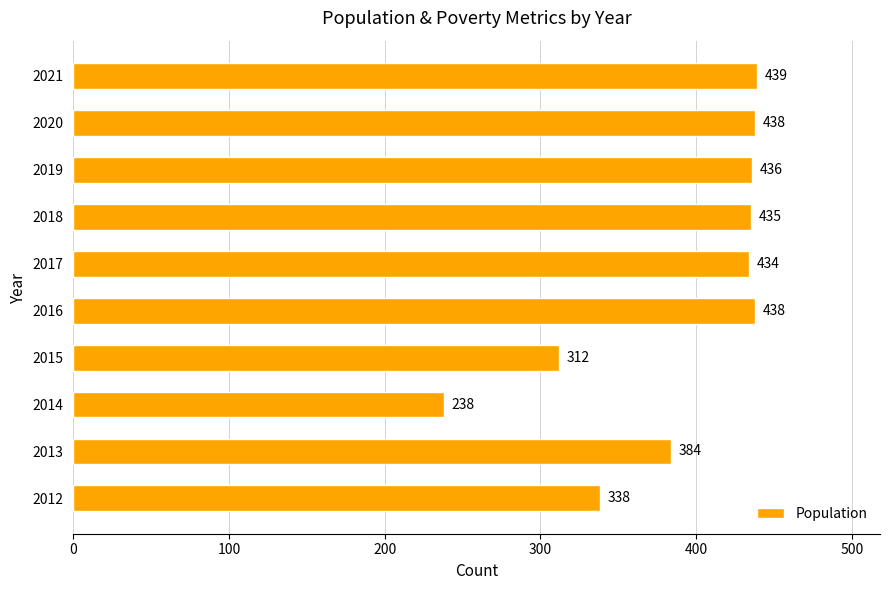

What is the change in value from 2017 to 2020?

+4